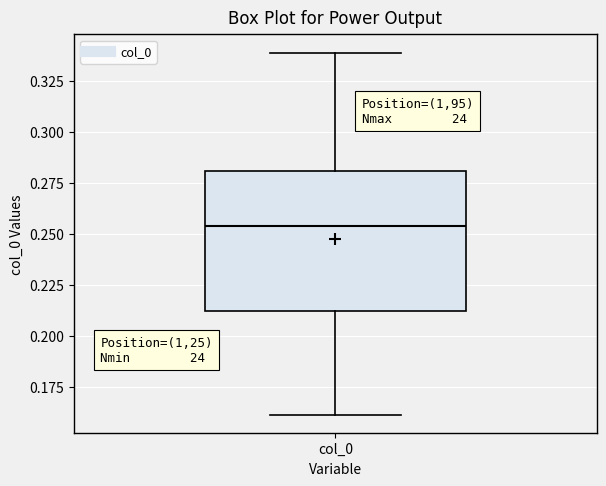

Where is the lower edge of the box for col_0 on the y-axis? The values are not printed on the chart, so give them approximately, as read against the axis.

0.210